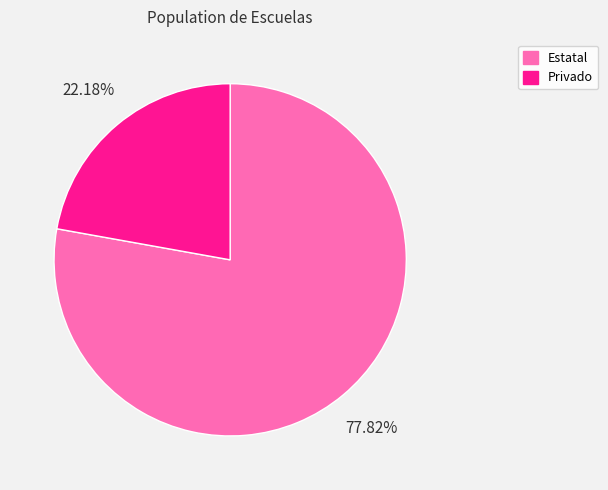

To the nearest percent, what percentage of the pie is Estatal?

78%